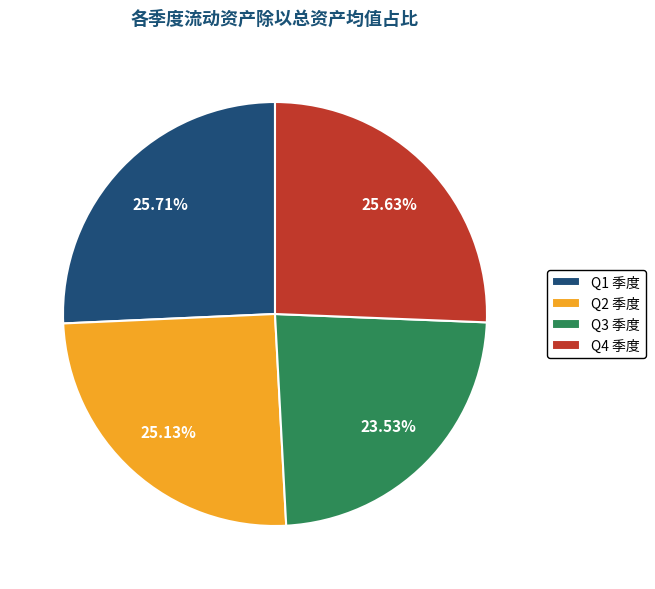

Does Q3 季度 account for over 50% of the chart?

No